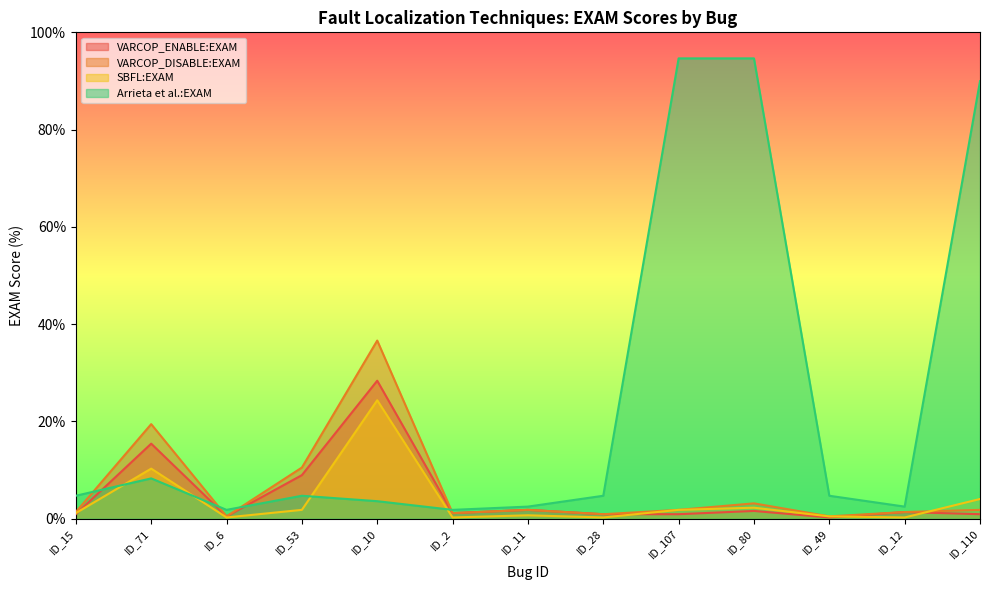

Where does the SBFL:EXAM series first go above 1?

ID_15